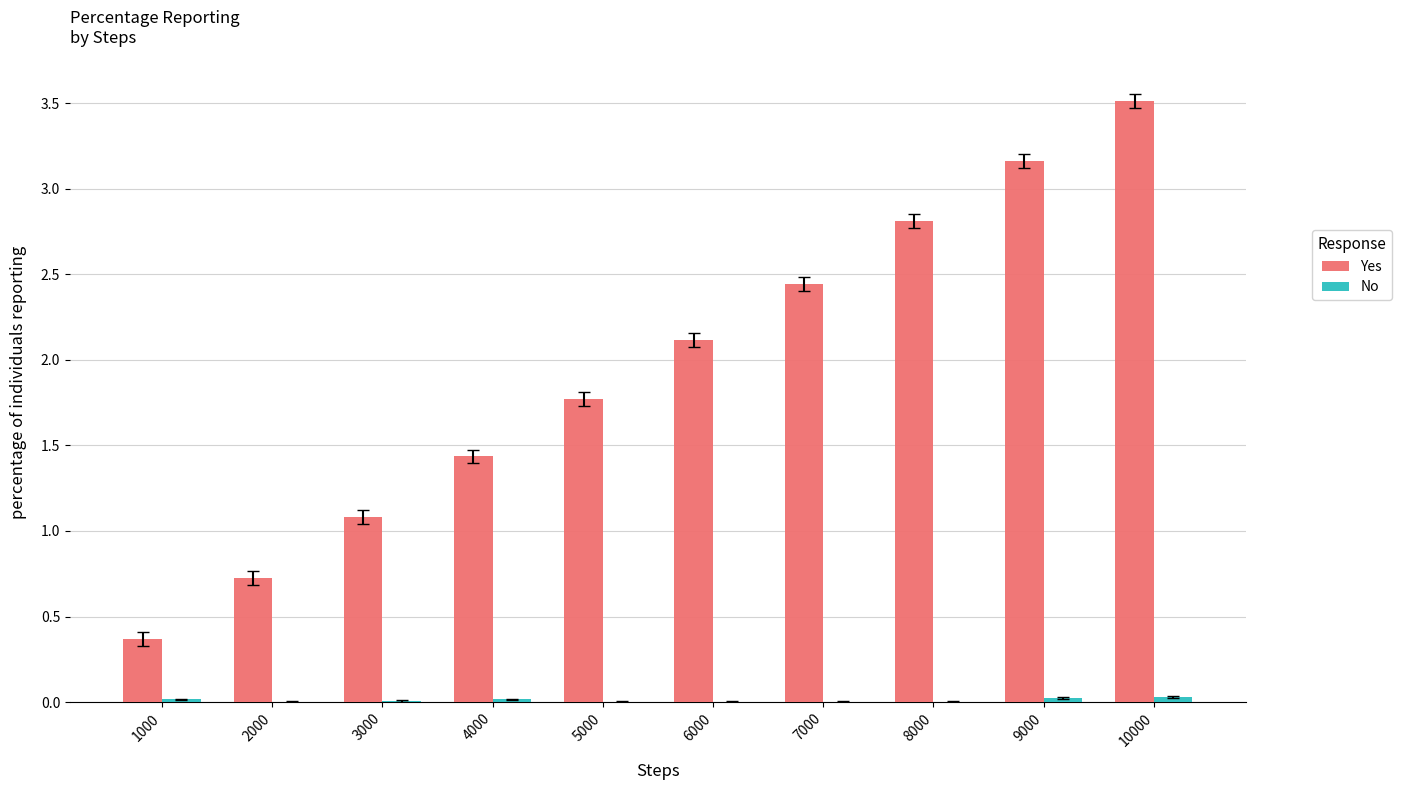

What is the greatest value displayed?

3.5